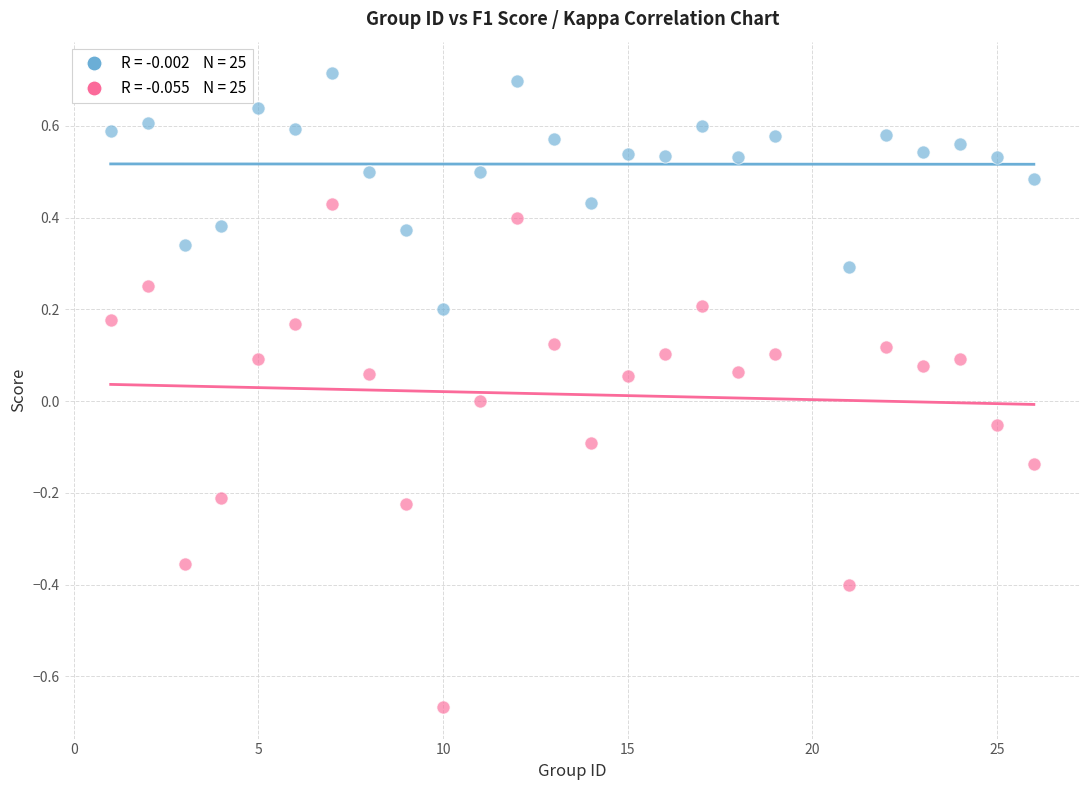

Across all data points, what is the range of Y values (max minus min)?

1.4